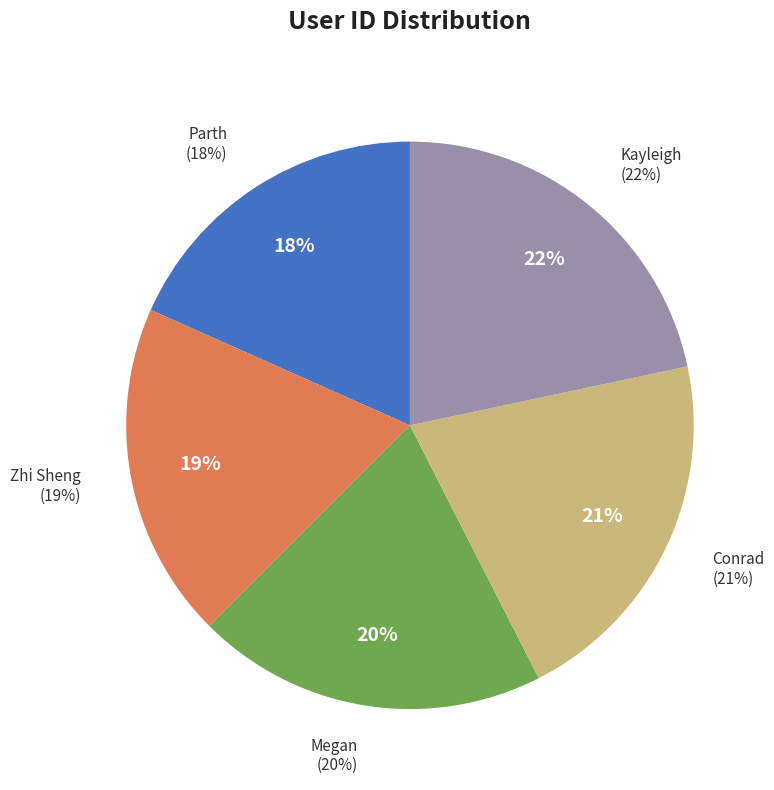

What percentage is the Zhi Sheng slice, to the nearest percent?

19%